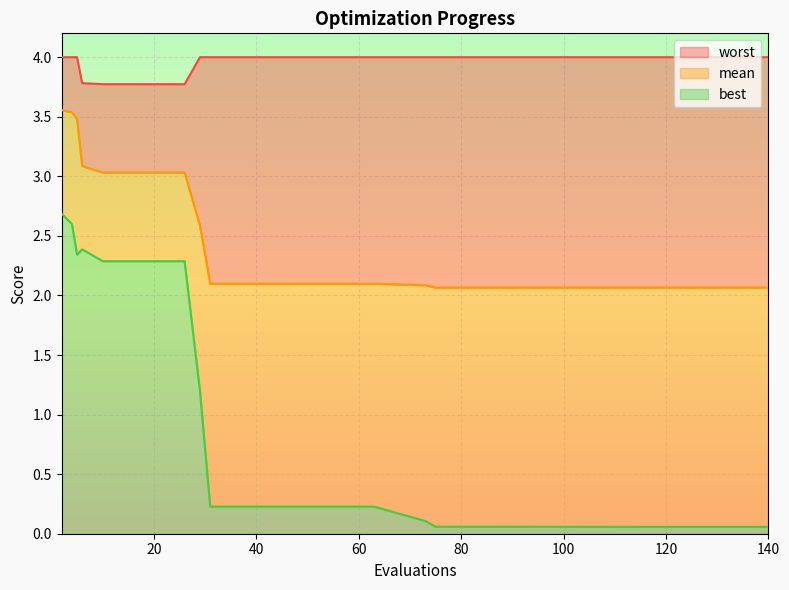

What is the highest value of the best series?

2.7